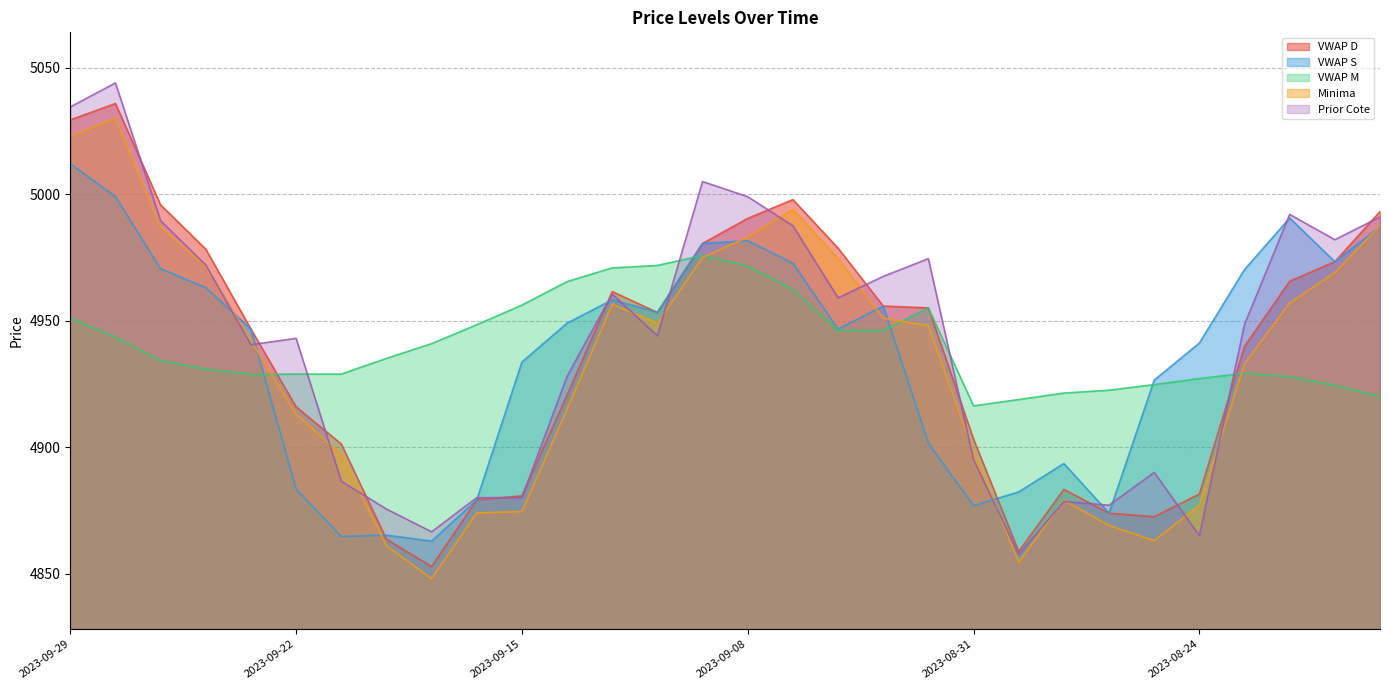

What is the value of the Minima point at the 2nd from the left?

5030.0